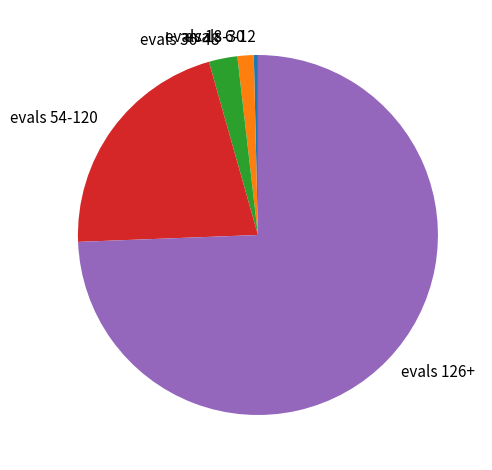

Is there any slice that represents more than half of the pie?

Yes